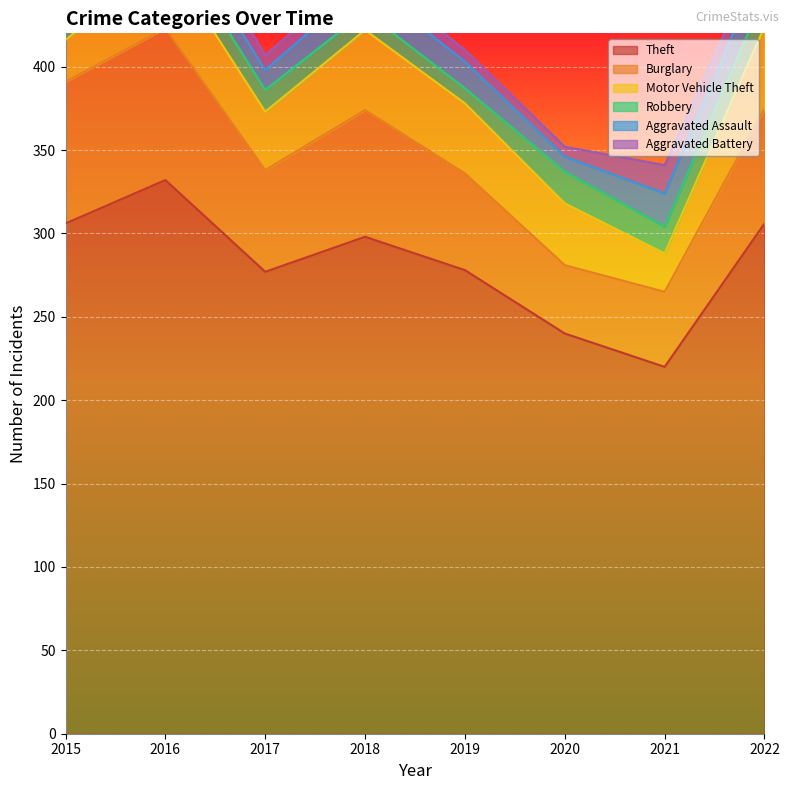

Reading left to right, what are all the values shown in this chart?

Theft: 2015=306	2016=332	2017=277	2018=298	2019=278	2020=240	2021=220	2022=306
Burglary: 2015=85	2016=91	2017=61	2018=76	2019=58	2020=41	2021=45	2022=69
Motor Vehicle Theft: 2015=25	2016=43	2017=35	2018=48	2019=42	2020=37	2021=23	2022=49
Robbery: 2015=8	2016=15	2017=13	2018=11	2019=9	2020=19	2021=16	2022=19
Aggravated Assault: 2015=12	2016=13	2017=12	2018=17	2019=16	2020=9	2021=20	2022=21
Aggravated Battery: 2015=13	2016=13	2017=9	2018=8	2019=7	2020=6	2021=17	2022=9